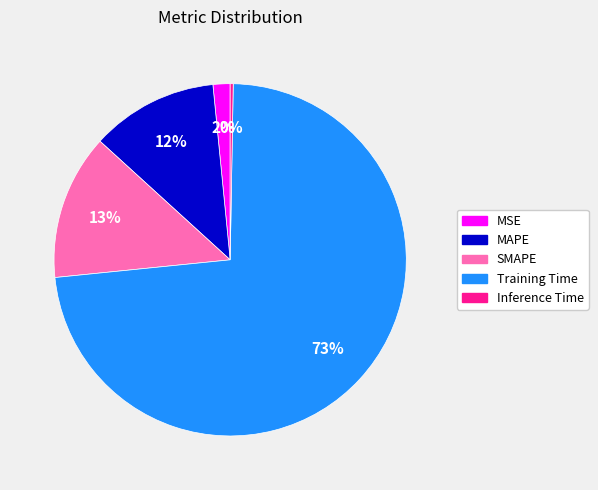

Is it true that Training Time is 73% of the pie?

True